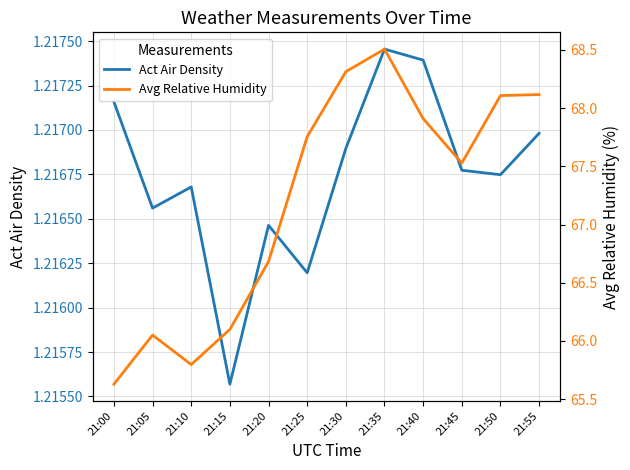

True or false: Avg Relative Humidity and Act Air Density cross at least once.

False